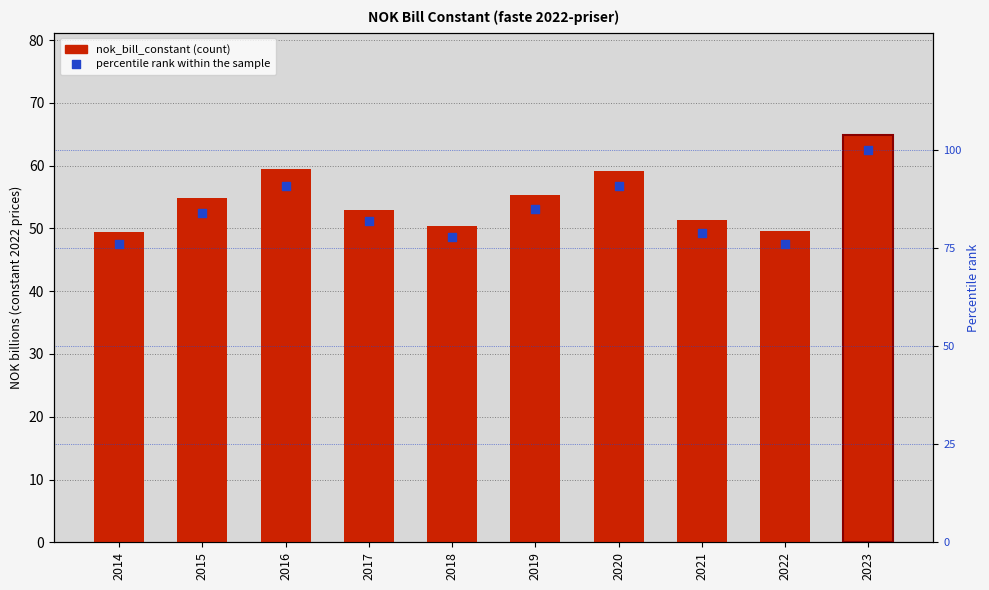

At how many categories does at least one series exceed 67?

10